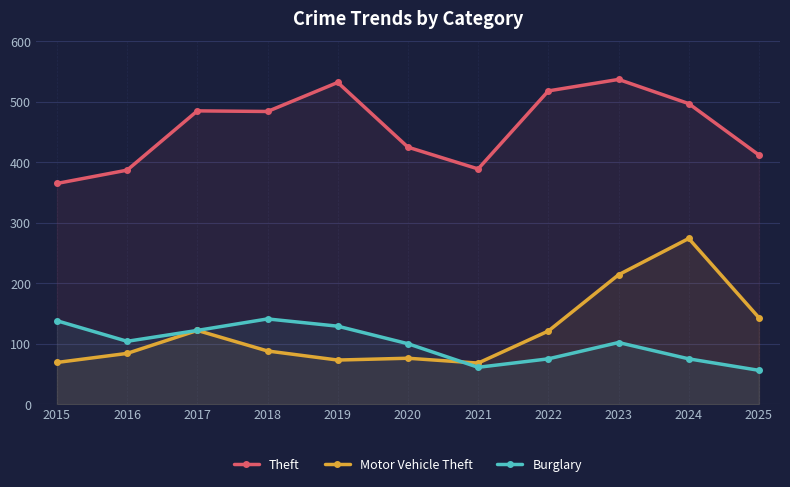

The value of Burglary at 2022 is 75. True or false?

True